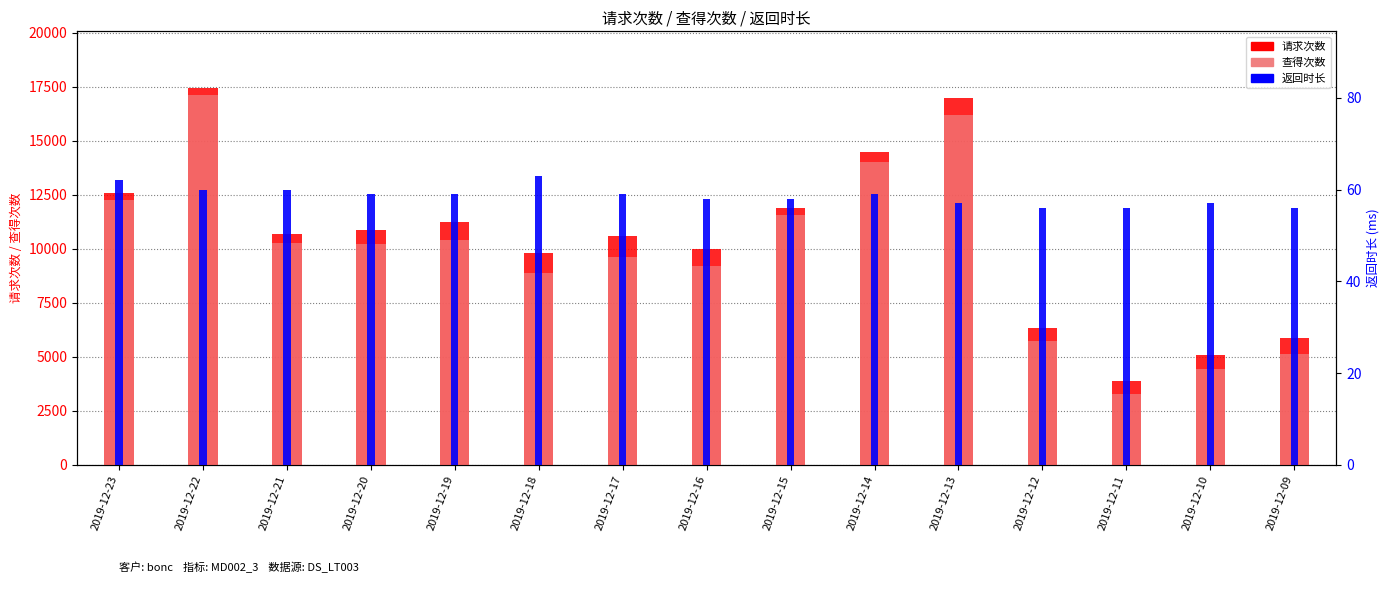

At which label does 查得次数 reach its minimum?

2019-12-11